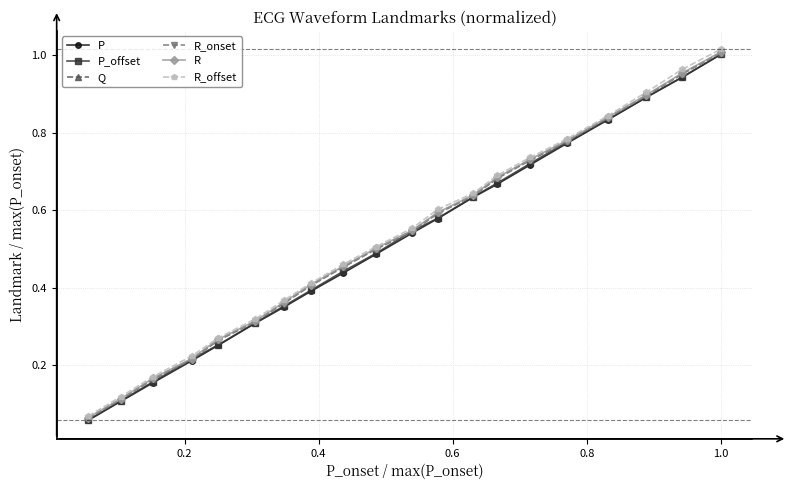

At how many categories does at least one series exceed 0?

20